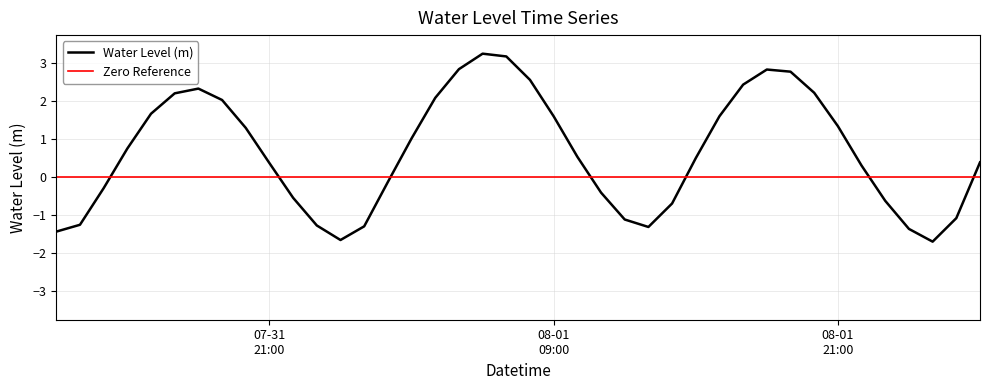

What is the difference between the second highest and minimum values?

4.9